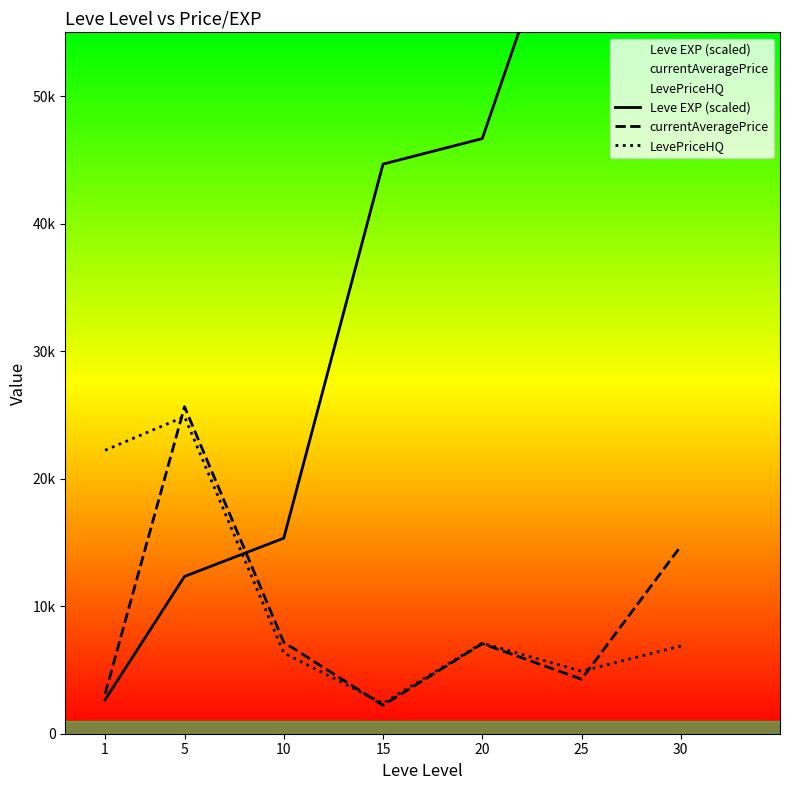

Rank the categories by currentAveragePrice value from lowest to highest.

15, 1, 25, 20, 10, 30, 5